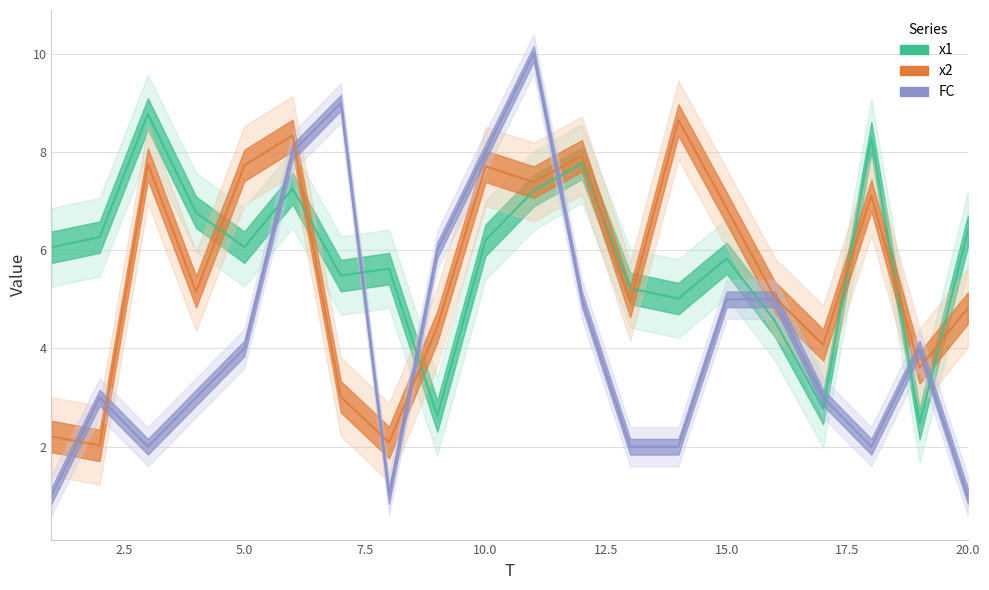

Which series has the largest total across all categories?

x1